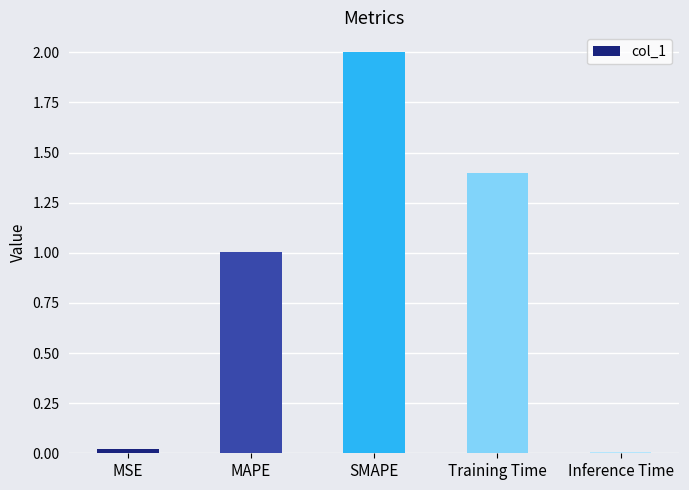

What is the change in value from MAPE to Training Time?

+0.4